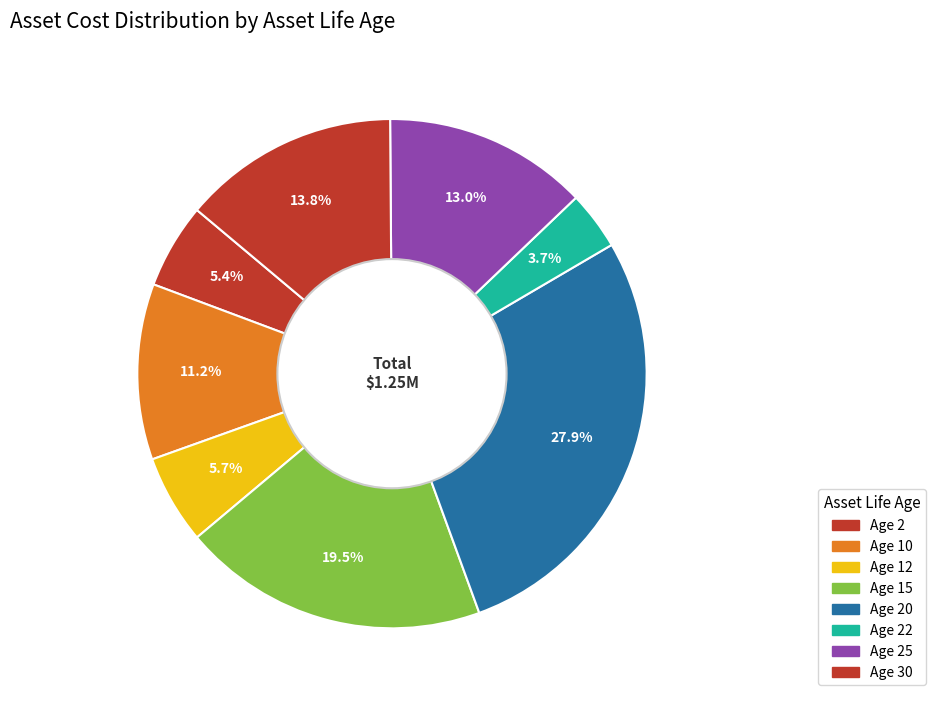

How many slices are in this pie chart?

8